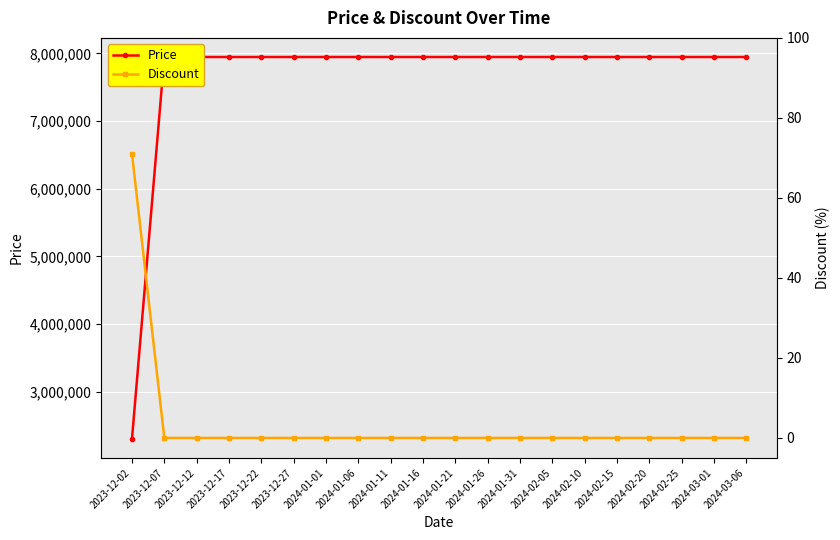

Rank the series by their average value, from highest to lowest.

Price, Discount